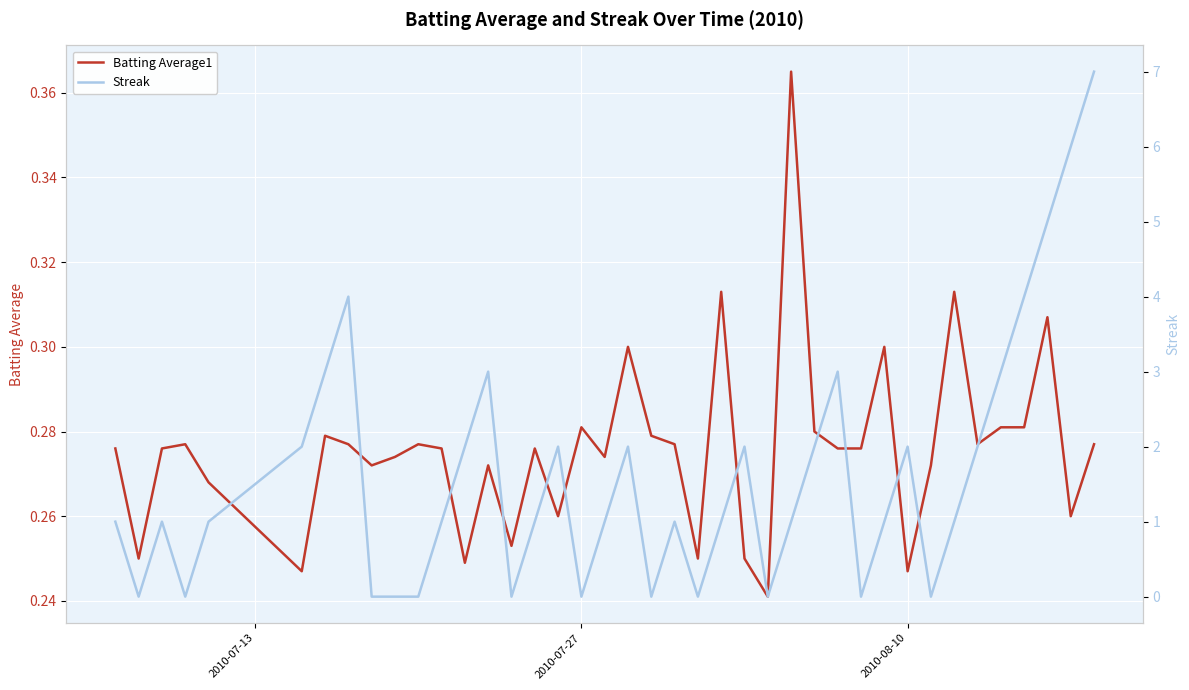

How many values in the Streak series are below 1?

12